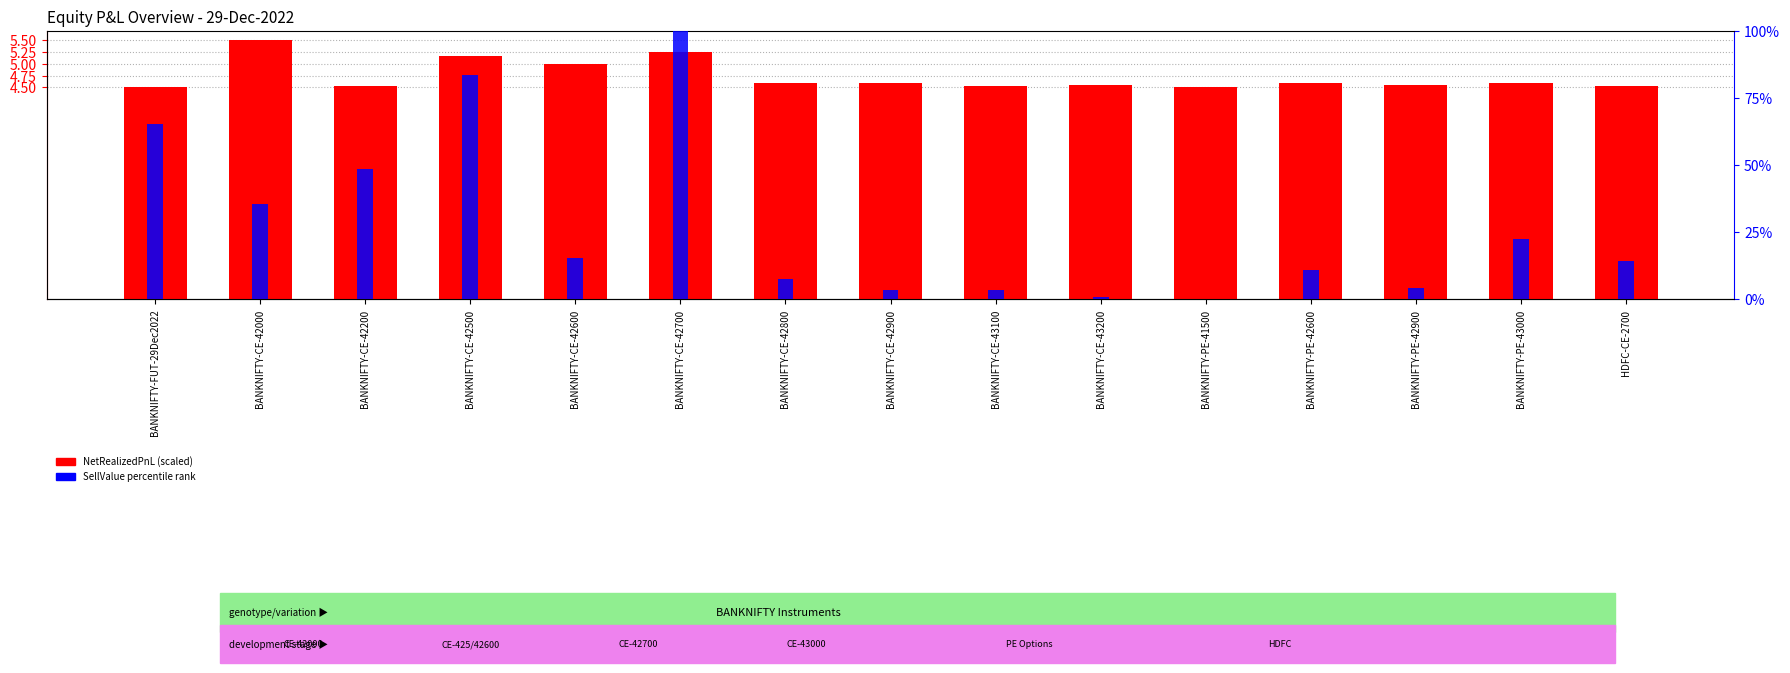

Reading left to right, list all the values displayed in this chart.

NetRealizedPnL (scaled): 4.5	5.5	4.5	5.2	5.0	5.3	4.6	4.6	4.5	4.5	4.5	4.6	4.5	4.6	4.5
SellValue percentile rank: 65.2	35.7	48.6	83.5	15.5	100.0	7.5	3.5	3.6	0.7	0.0	10.8	4.2	22.6	14.3